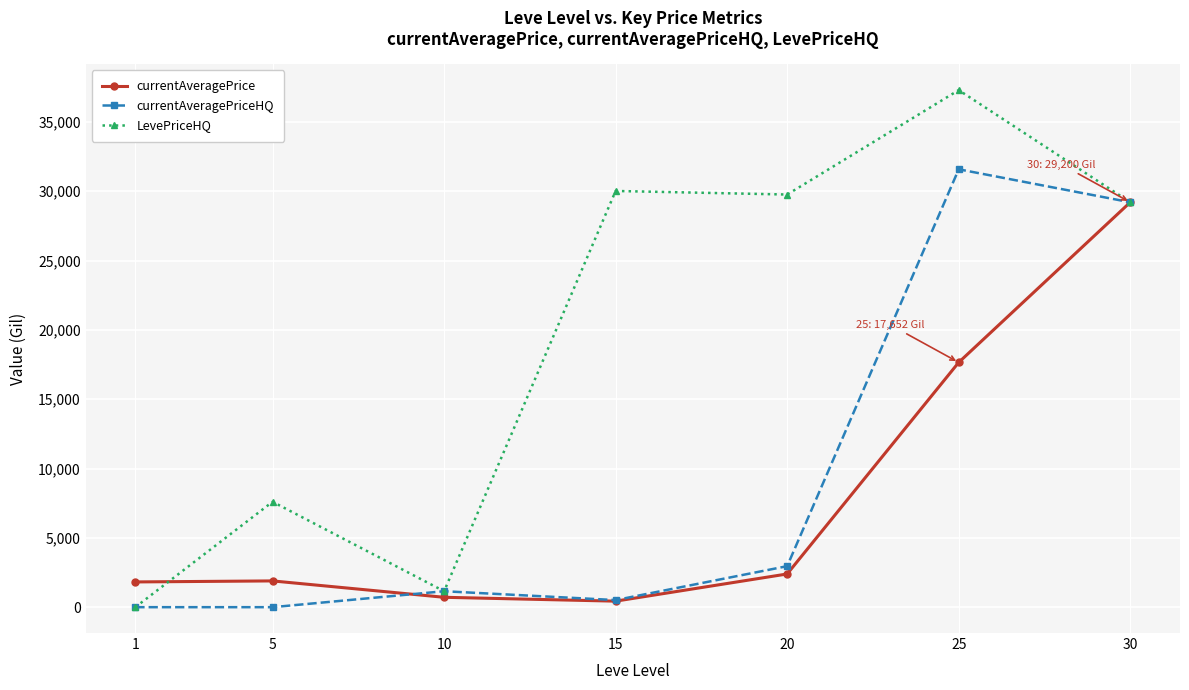

What is the value of the LevePriceHQ point at the 2nd from the left?

7600.0